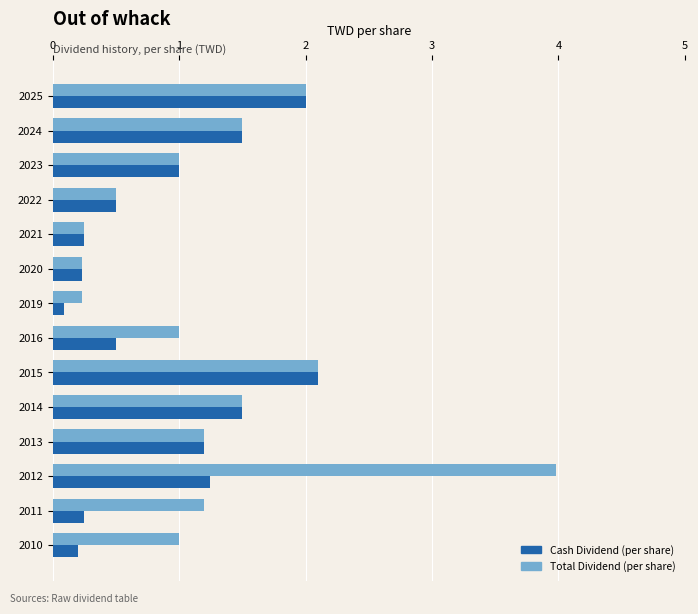

List the series in order of their overall mean, lowest first.

Cash Dividend (per share), Total Dividend (per share)